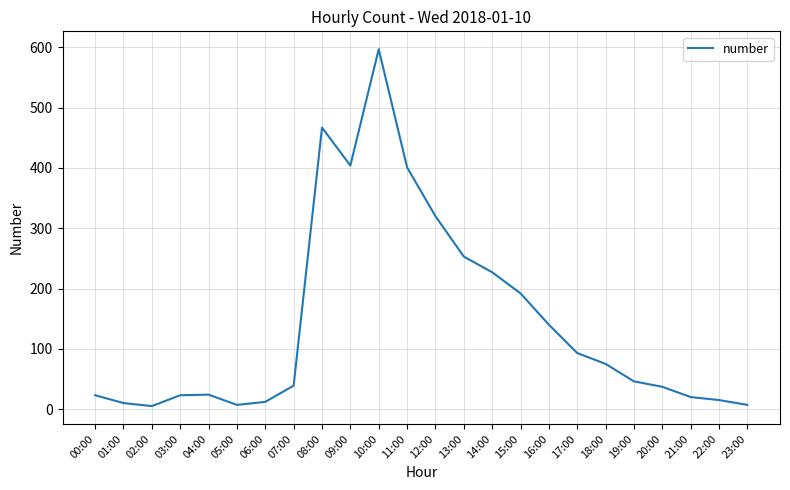

What is the greatest value displayed?

597